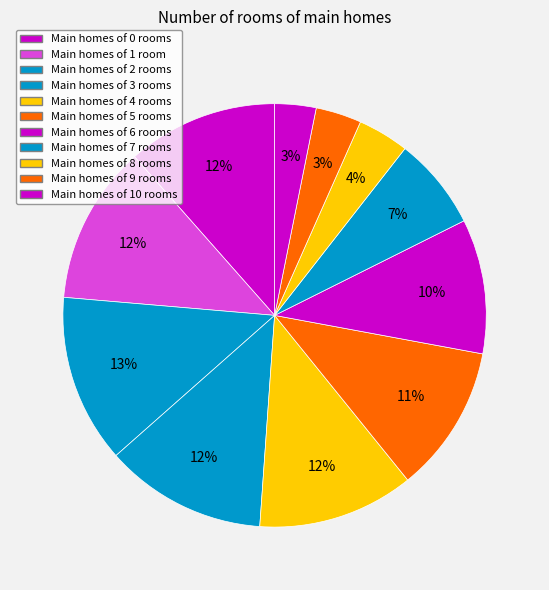

Count the number of slices in the pie.

11